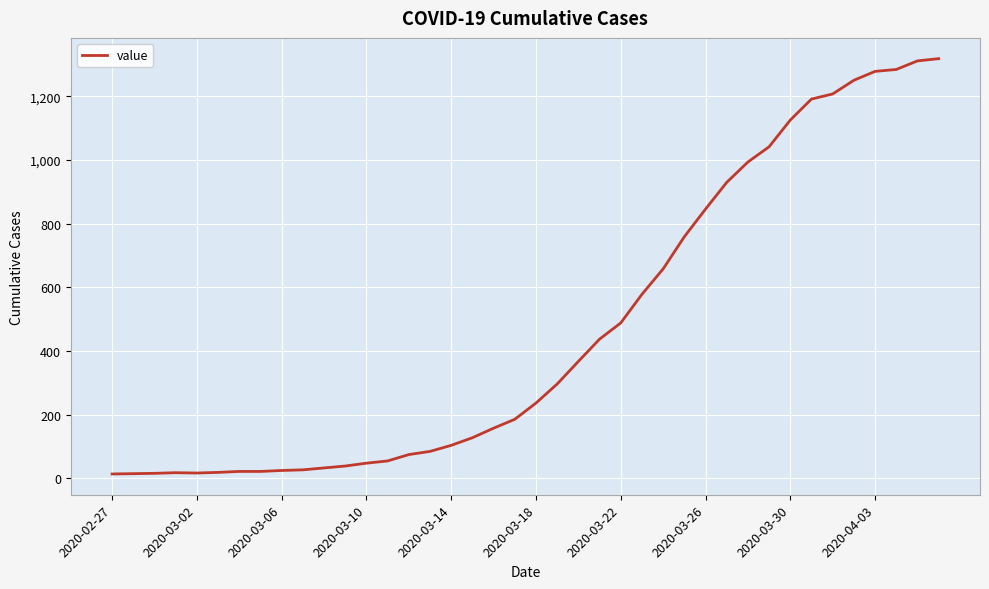

Does the chart have visible grid lines?

Yes